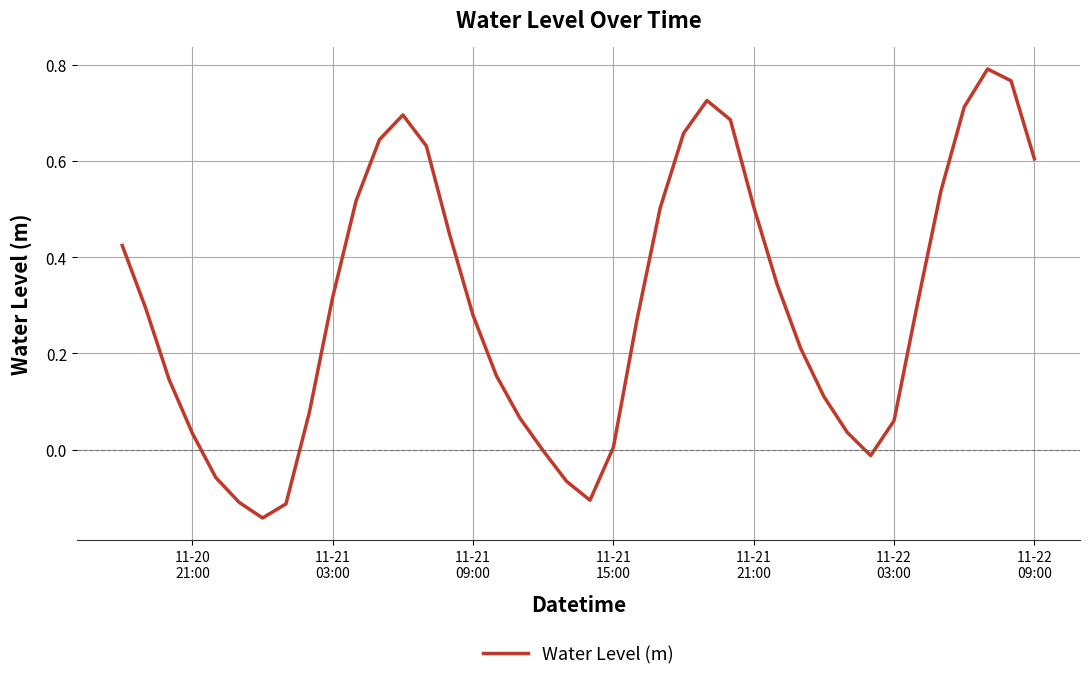

What is the difference between the maximum and minimum values?

0.9